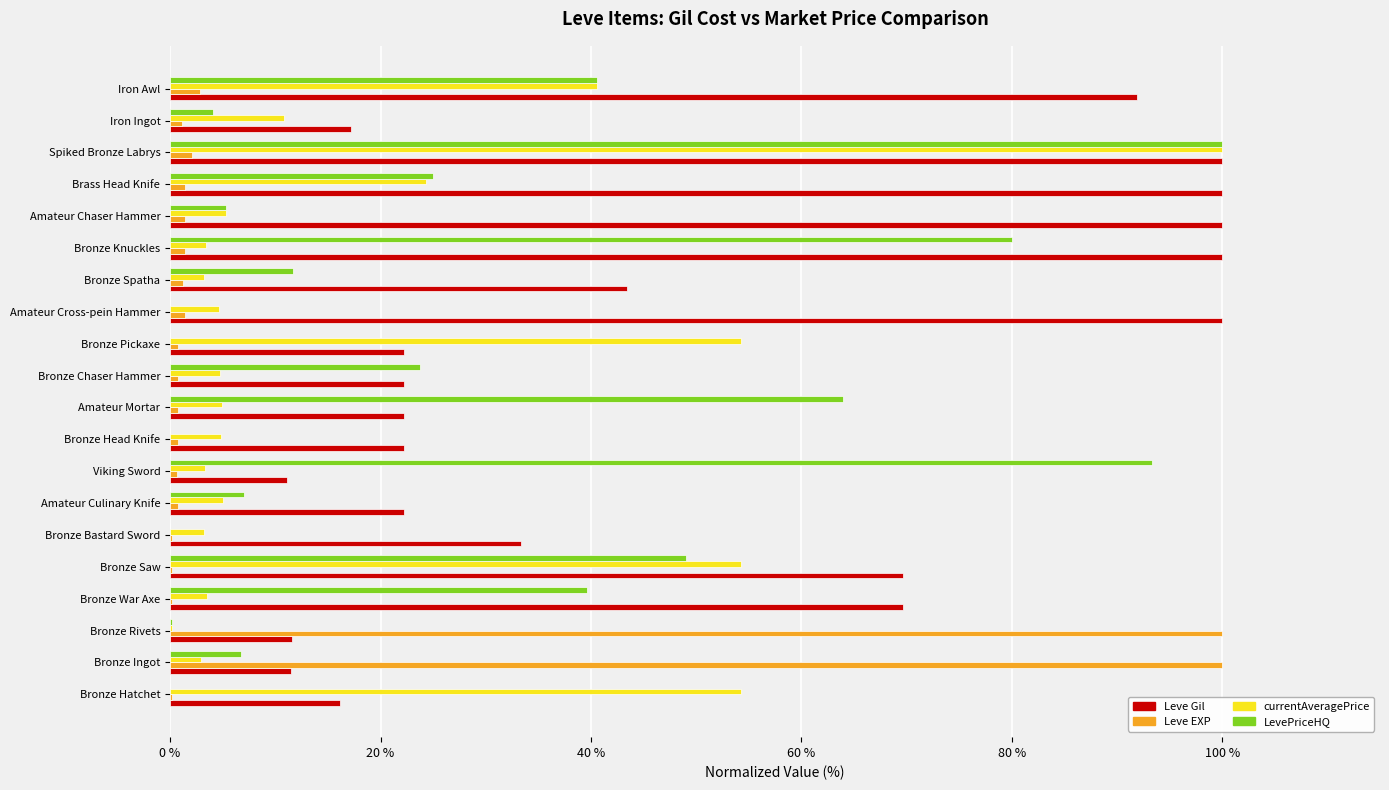

Between Amateur Mortar and Brass Head Knife, which series saw the biggest shift?

Leve Gil